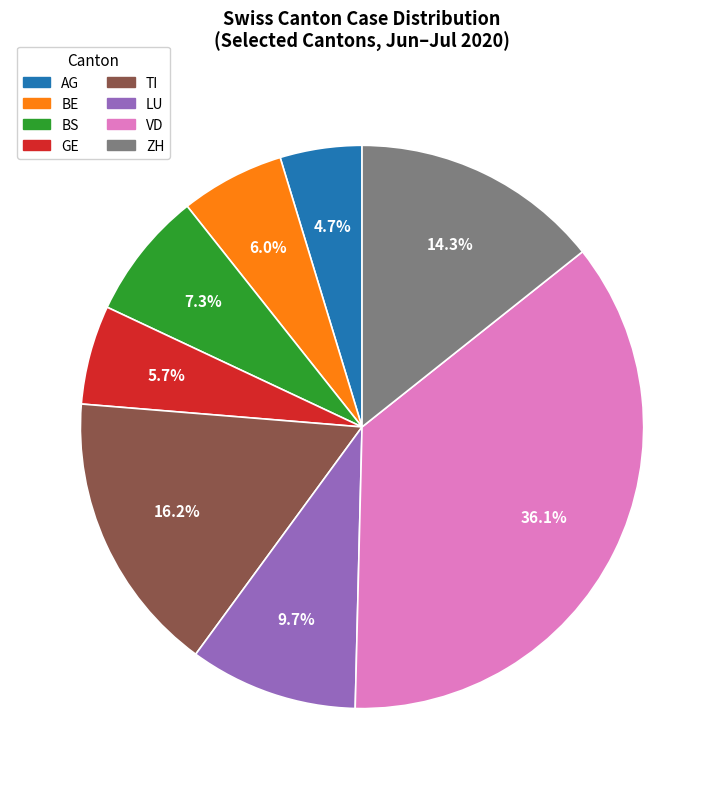

Count the number of slices in the pie.

8